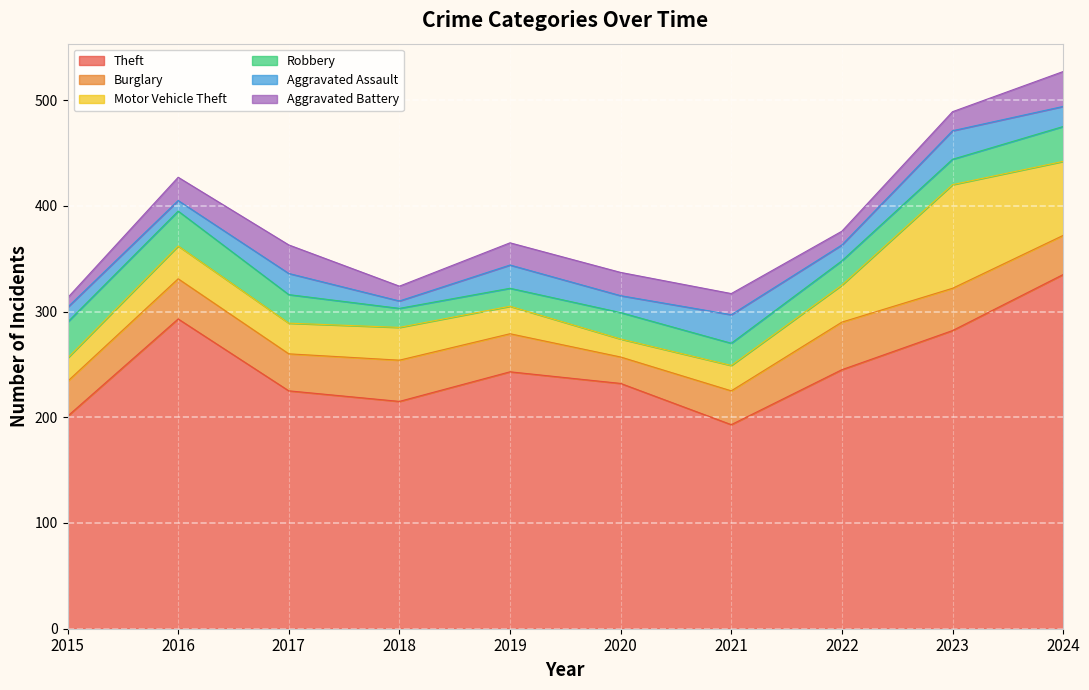

How many interior local peaks does the Motor Vehicle Theft series have?

3